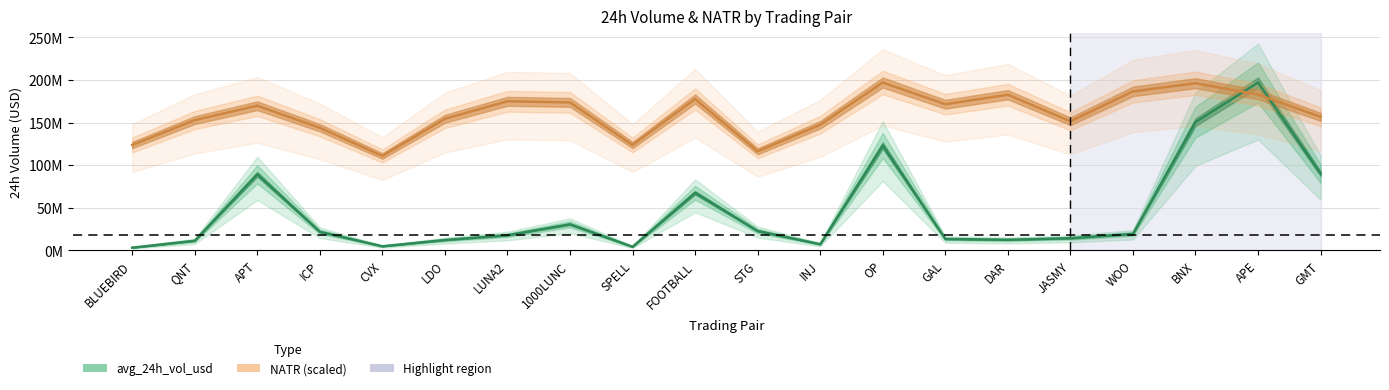

What is the difference between the maximum and second lowest values in the NATR series?

80745113.3